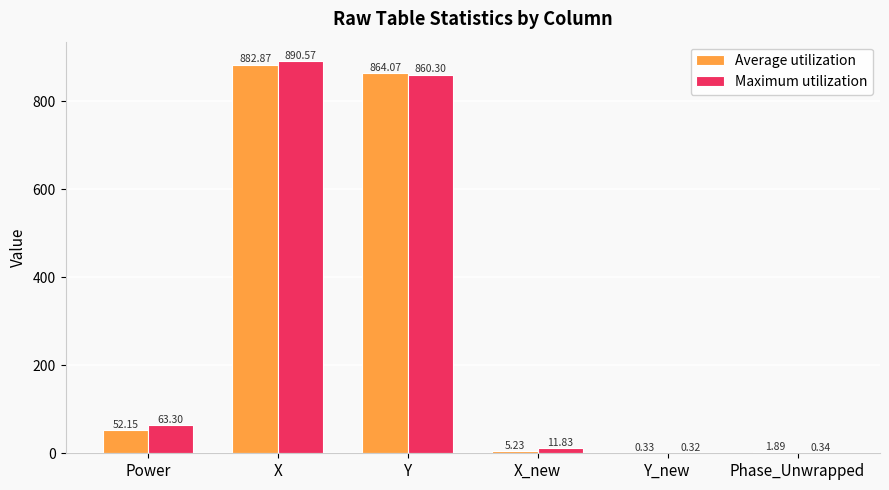

Which category has the highest value in the Maximum utilization series?

X